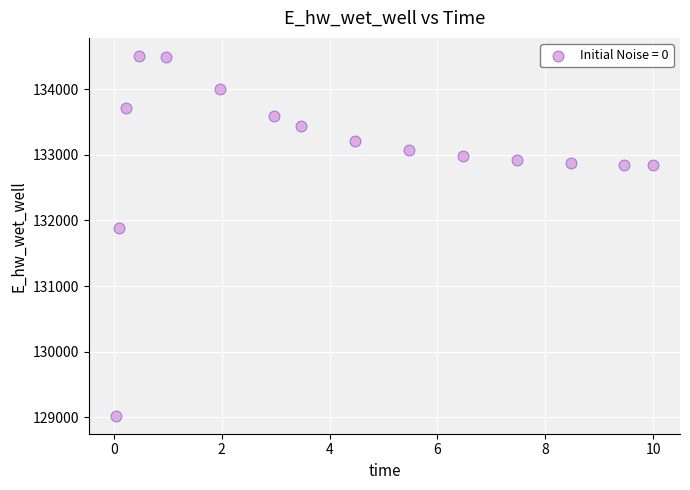

What Y value in the scatter plot is closest to 131765?

131884.5